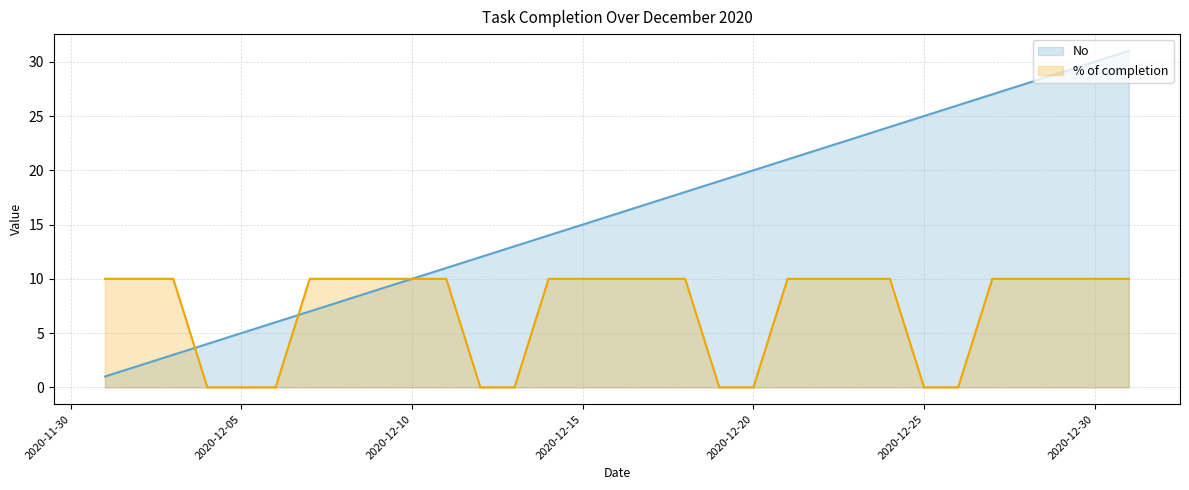

The % of completion series shows 16 at 2020-12-07. True or false?

False